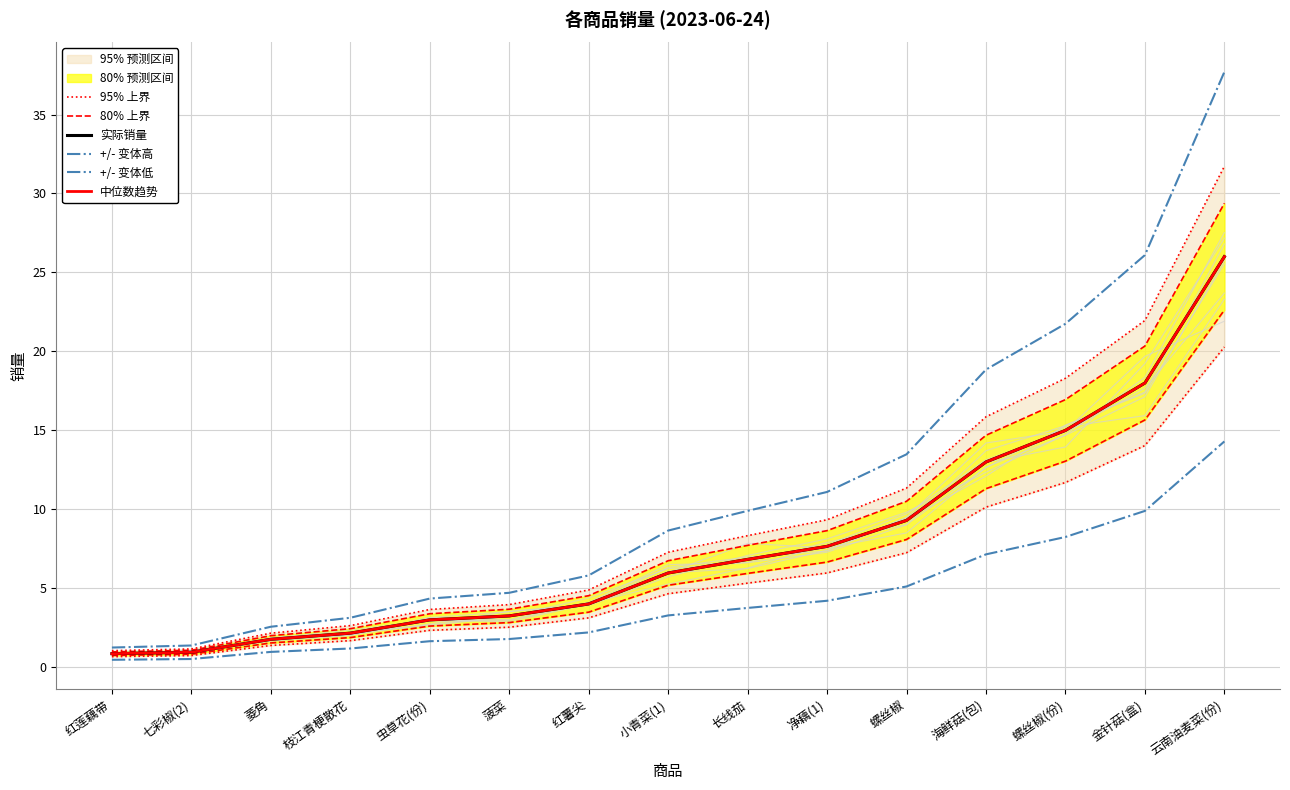

Which series has the widest spread of values?

+/- 变体高